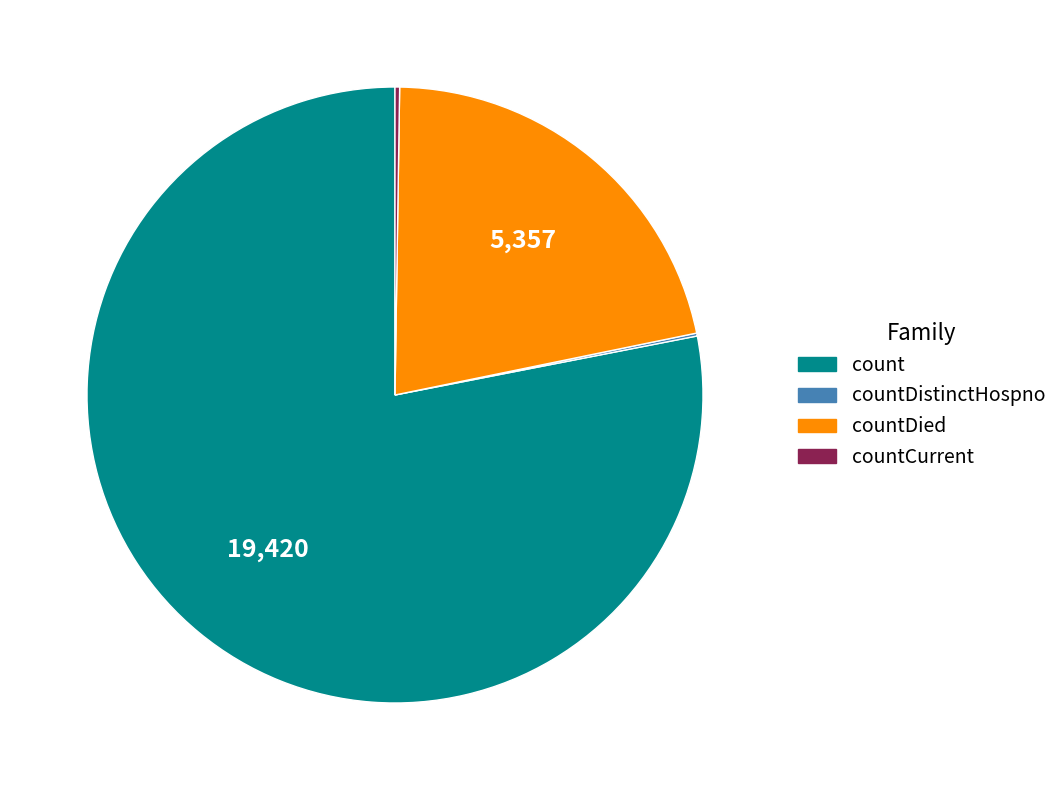

Does any single category account for the majority?

Yes